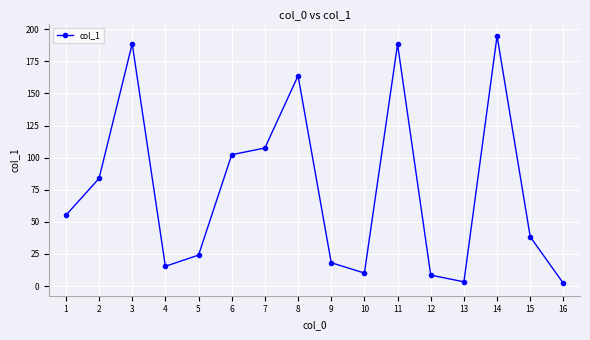

Does the chart display data point markers on the line(s)?

Yes